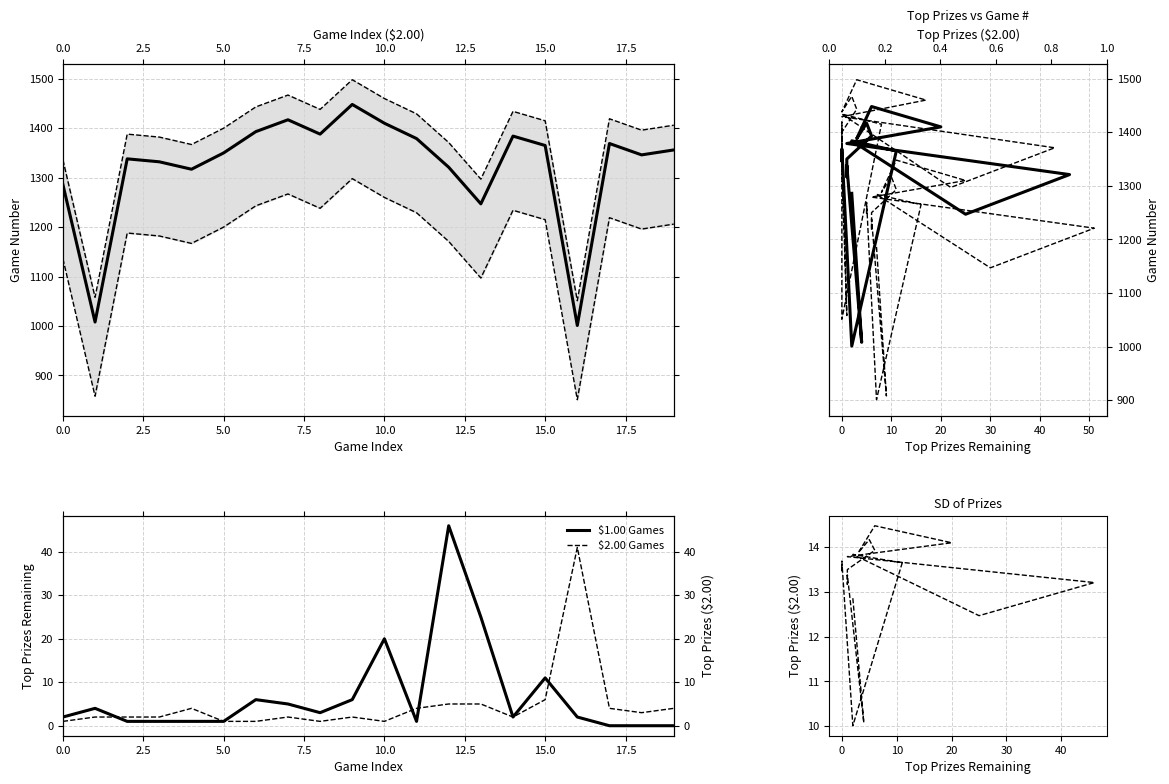

Reading right to left, list all the values displayed in this chart.

$1.00 Games: 0.0	0.0	0.0	2.0	11.0	2.0	25.0	46.0	1.0	20.0	6.0	3.0	5.0	6.0	1.0	1.0	1.0	1.0	4.0	2.0
$2.00 Games: 4.0	3.0	4.0	41.0	6.0	2.0	5.0	5.0	4.0	1.0	2.0	1.0	2.0	1.0	1.0	4.0	2.0	2.0	2.0	1.0
Normalized: 13.6	13.5	13.7	10.0	13.7	13.8	12.5	13.2	13.8	14.1	14.5	13.9	14.2	13.9	13.5	13.2	13.3	13.4	10.1	12.9